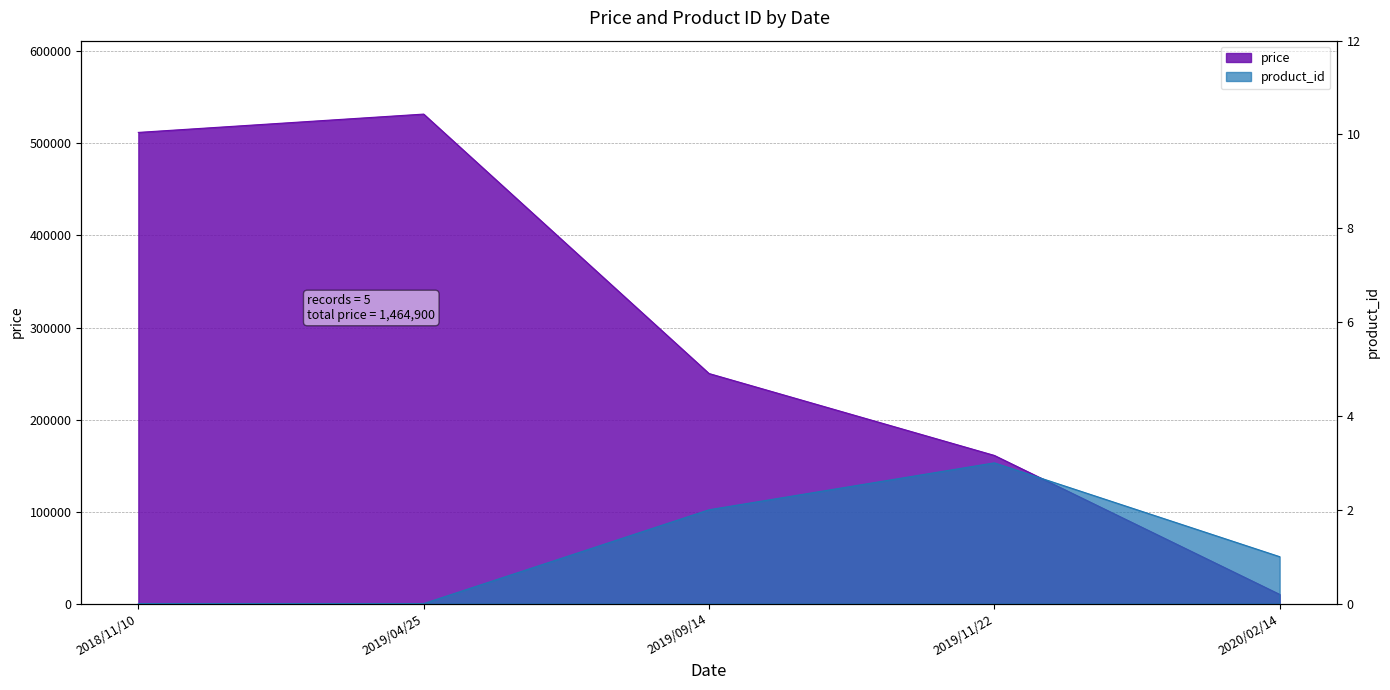

True or false: product_id and price cross at least once.

False